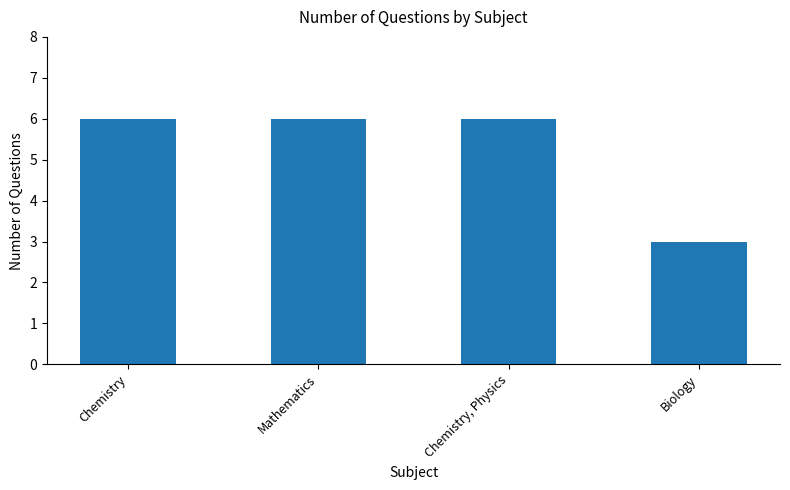

Are the bars grouped side by side (vs. stacked)?

No